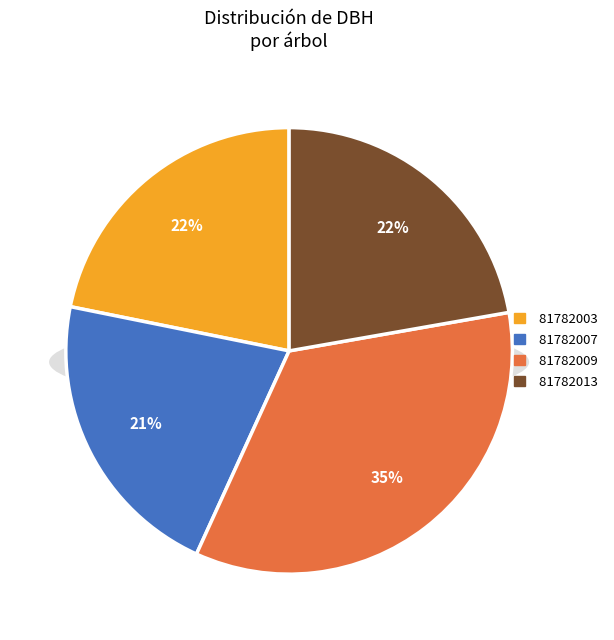

What is the change in value from 81782003 to 81782007?

-0.5